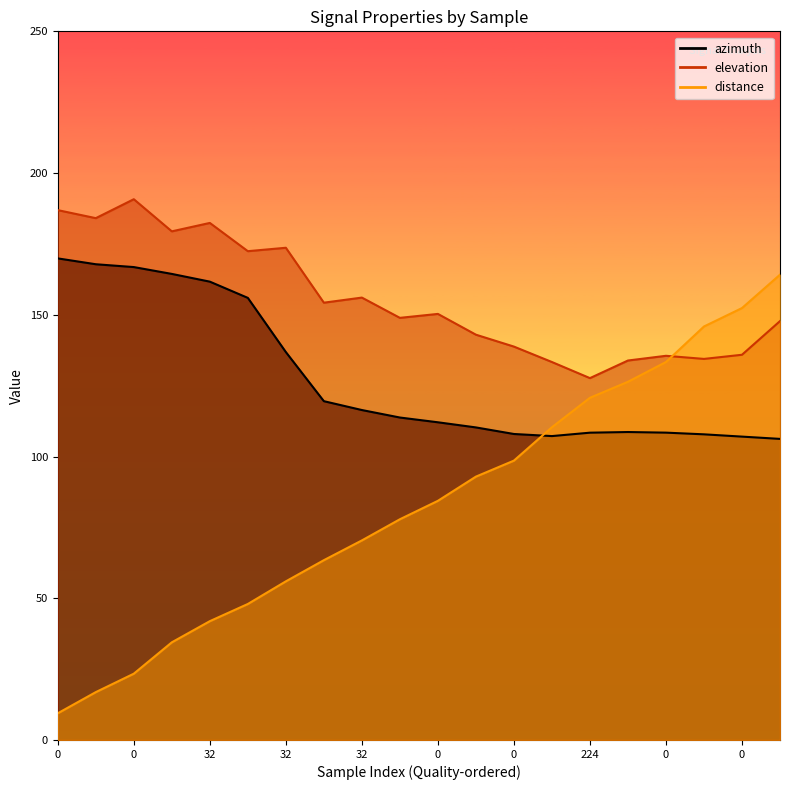

Where do distance and azimuth first cross each other?

12 and 13